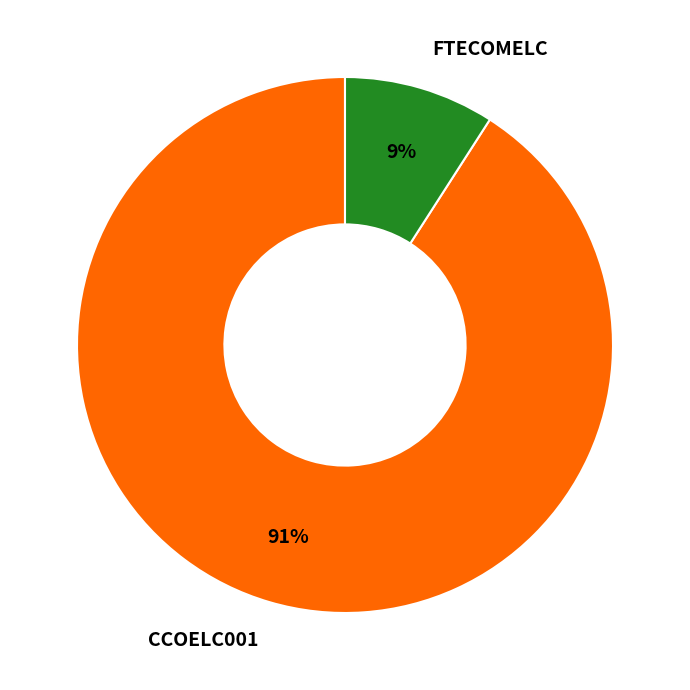

Combined, do CCOELC001 and FTECOMELC account for over 50%?

Yes